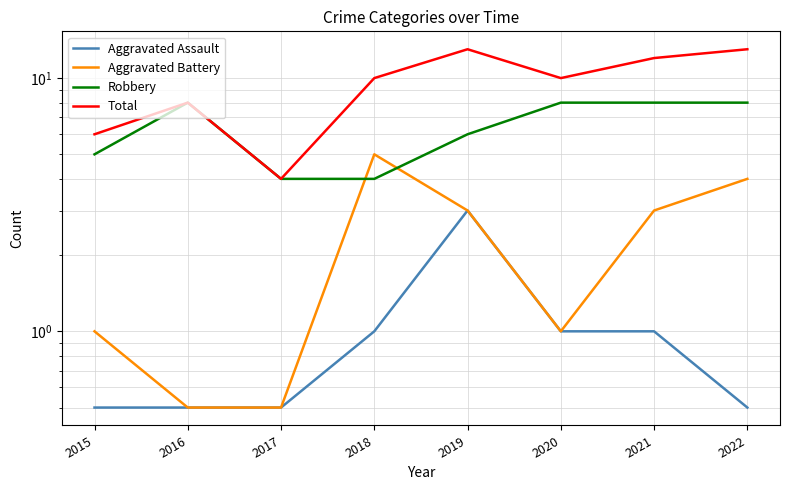

How many categories are shown in the chart?

8